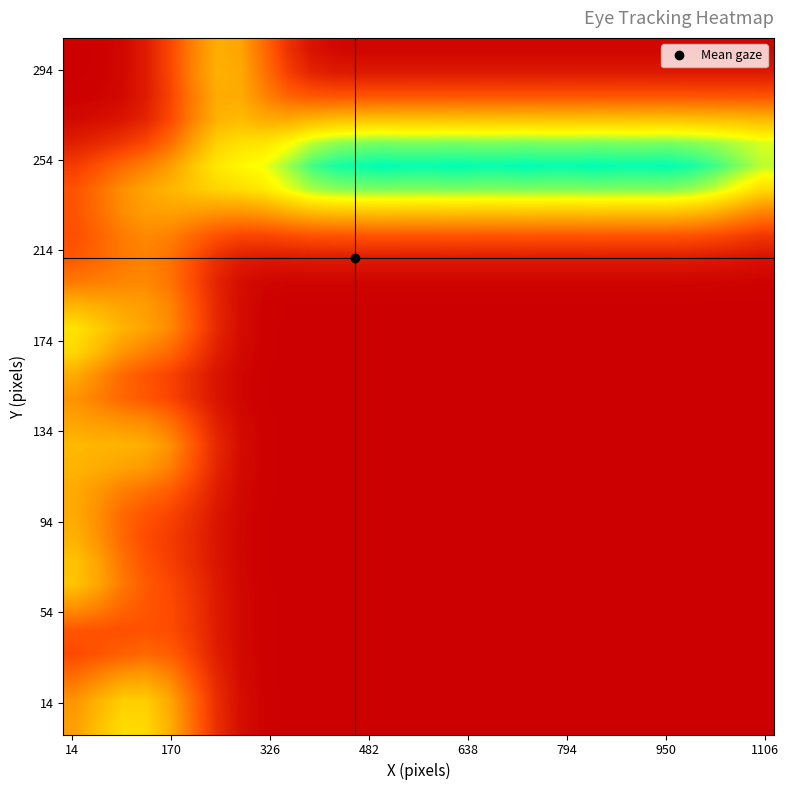

How many categories are shown in the chart?

30